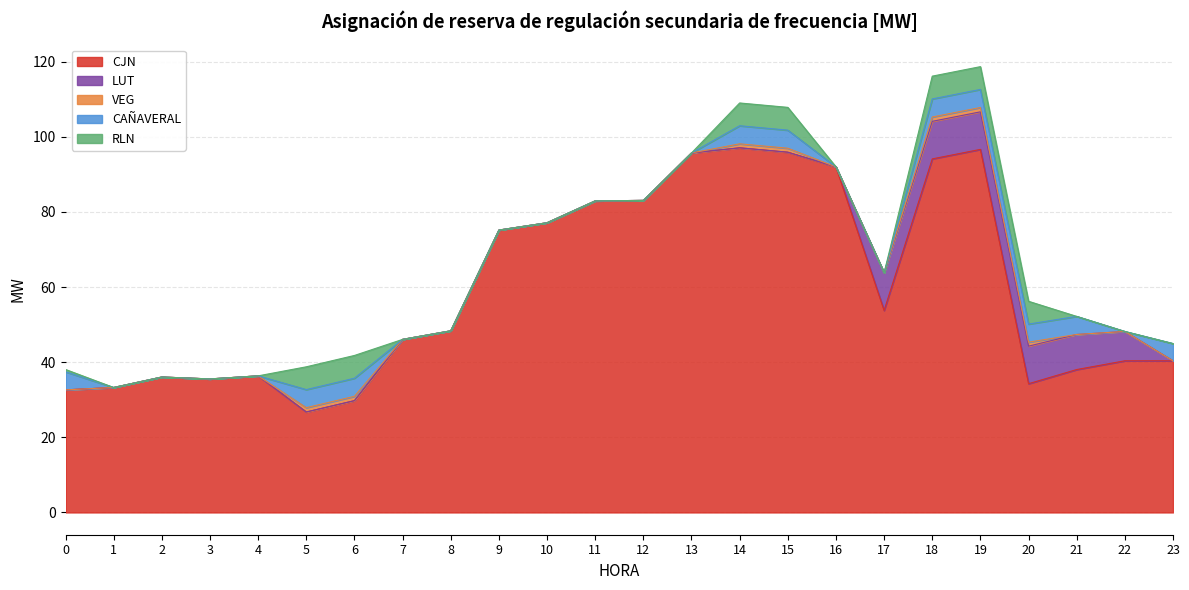

How many values in VEG are above zero?

7